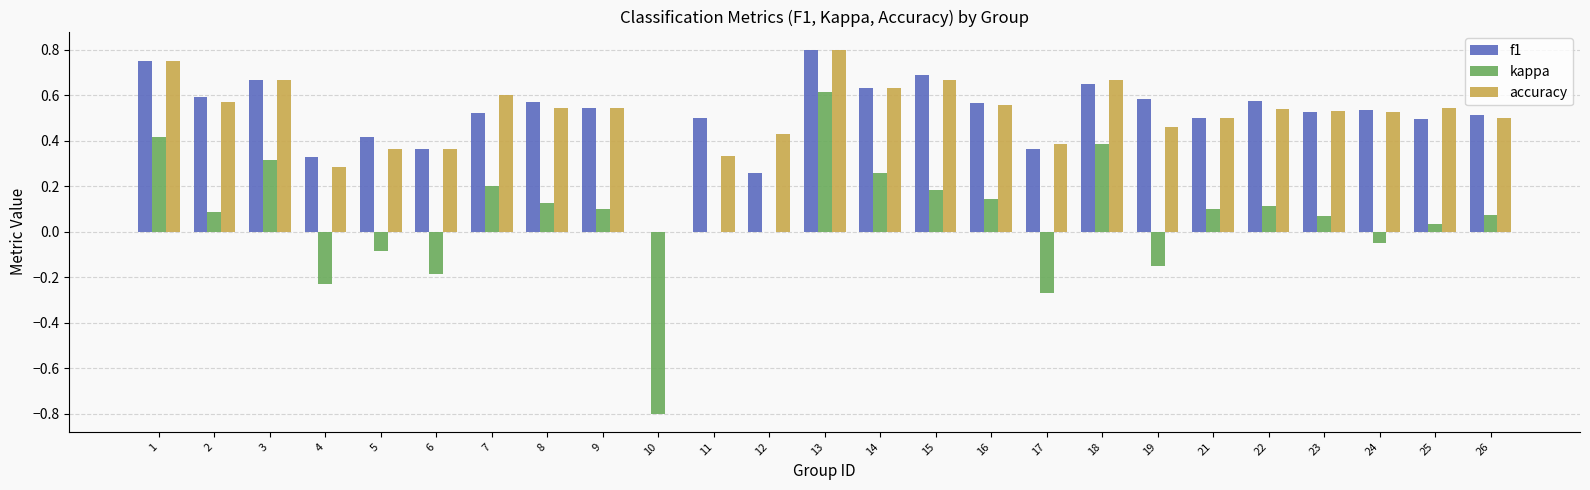

What are all the series names shown in the legend?

f1, kappa, accuracy